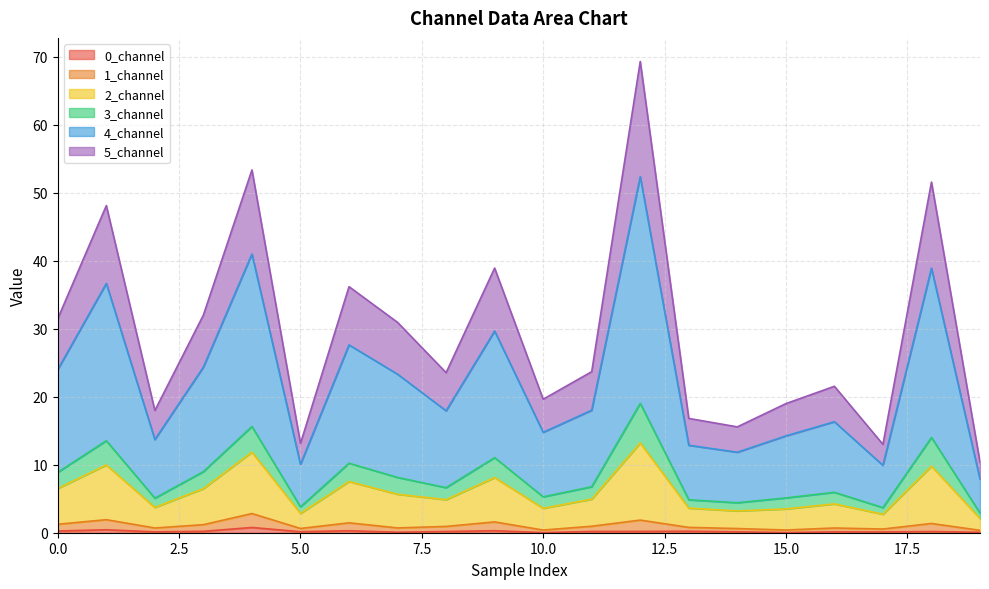

How many lines are shown in the chart?

6